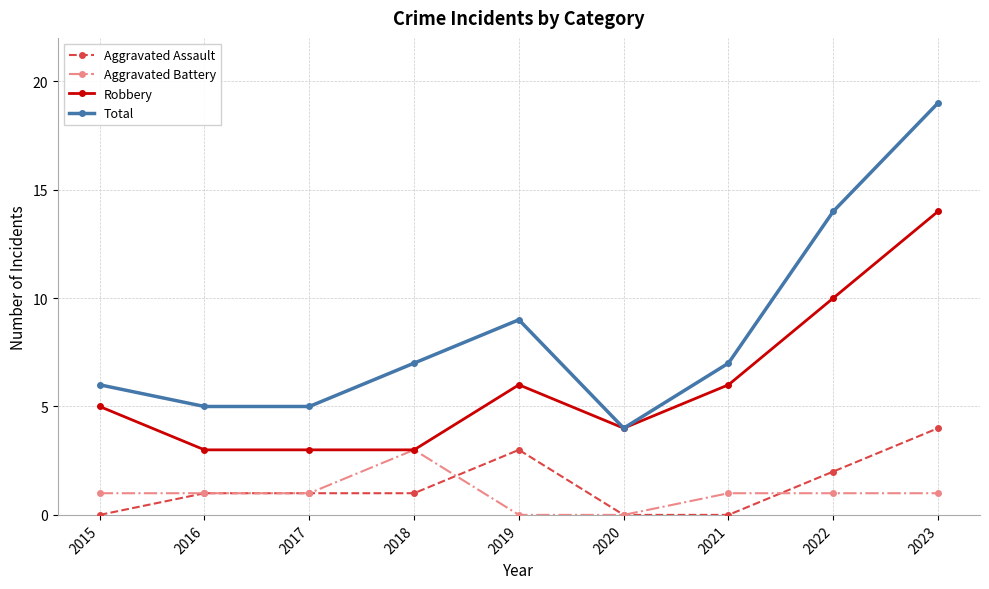

What is the sum of the Robbery values at 2020 and 2018?

7